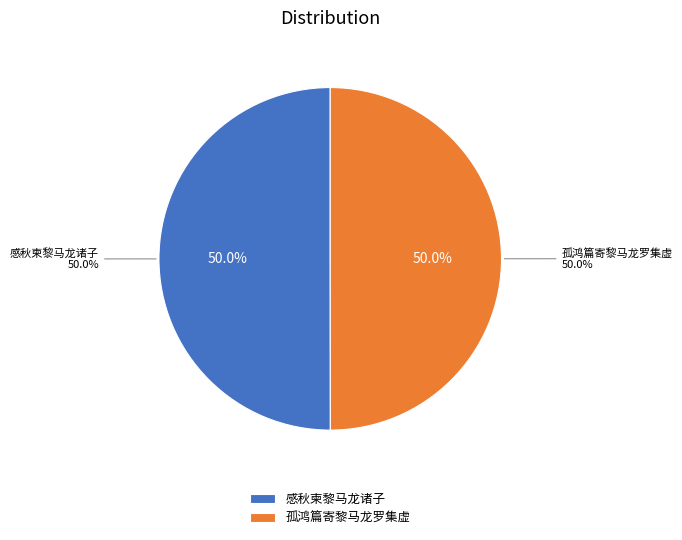

Rank the categories by value from highest to lowest.

感秋柬黎马龙诸子, 孤鸿篇寄黎马龙罗集虚